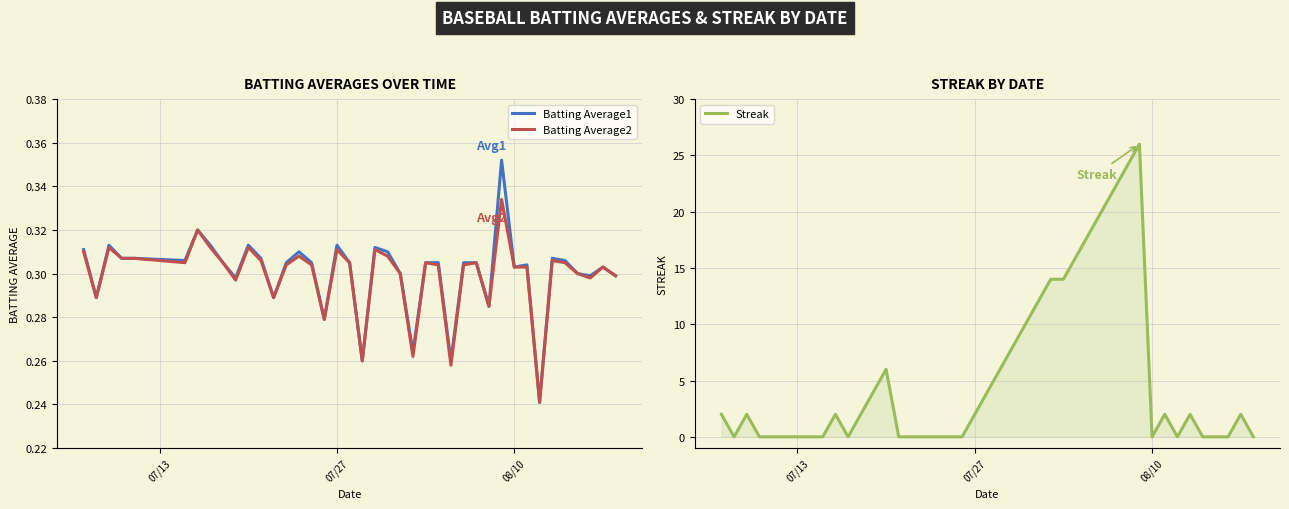

In Batting Average1, how many points are lower than both neighbors (excluding endpoints)?

12